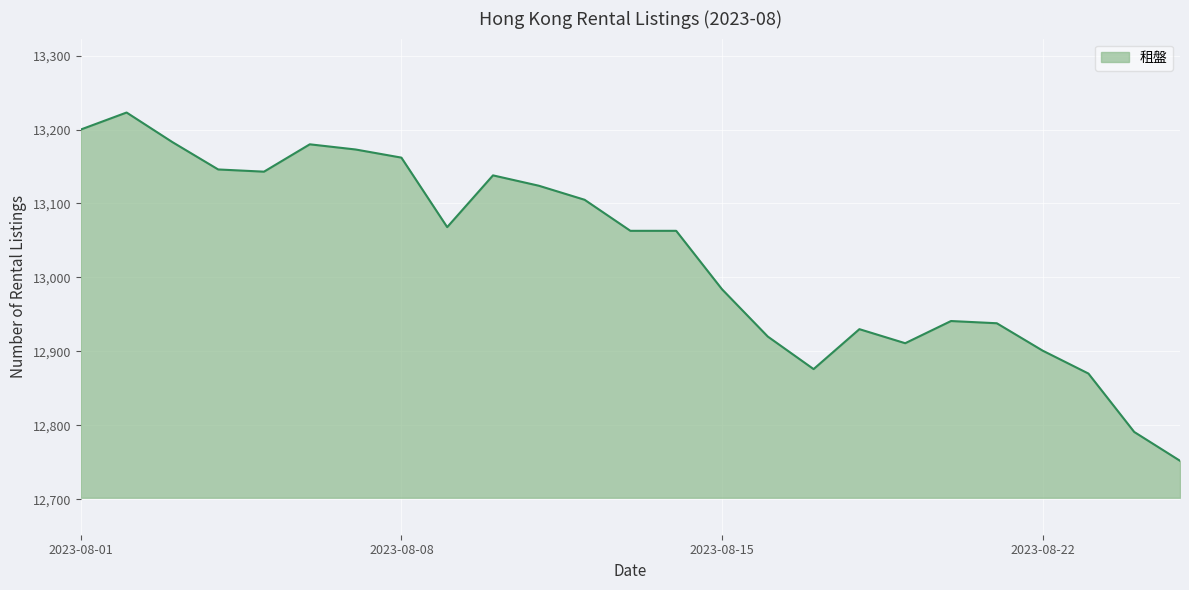

What is the difference between the maximum and minimum values?

471